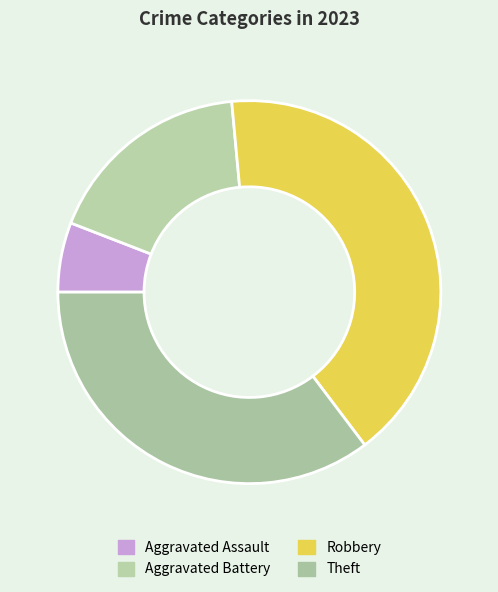

Does any single category account for the majority?

No